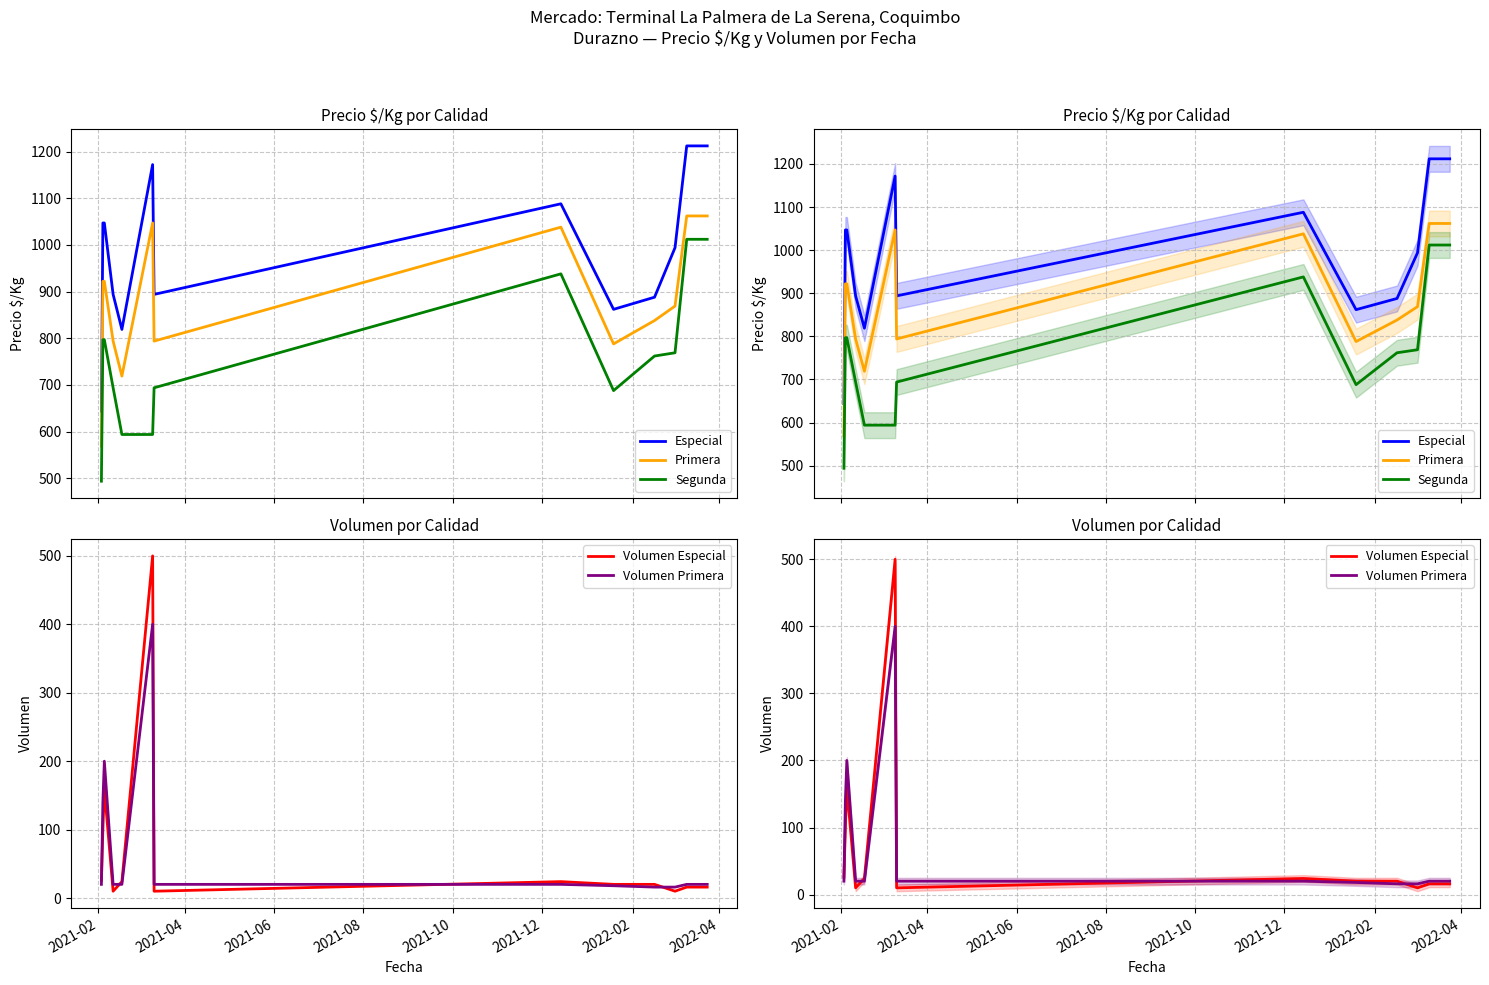

How many values in the Especial series exceed 994?

6